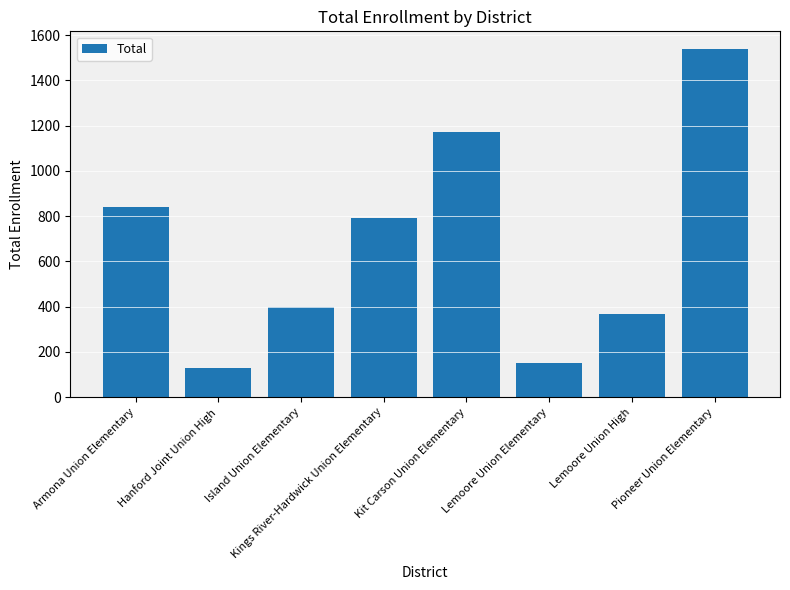

What is the difference between the values at Pioneer Union Elementary and Kings River-Hardwick Union Elementary?

746